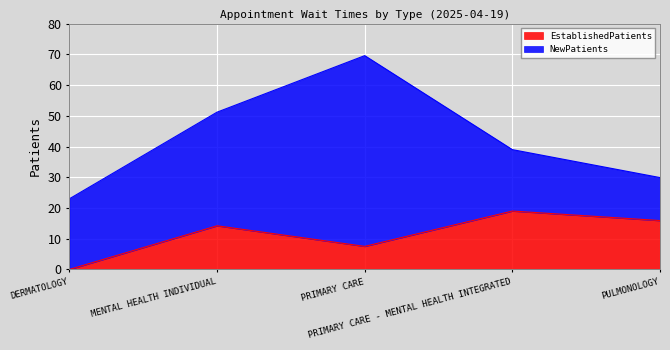

What is the difference between the values at PRIMARY CARE and DERMATOLOGY?

7.5